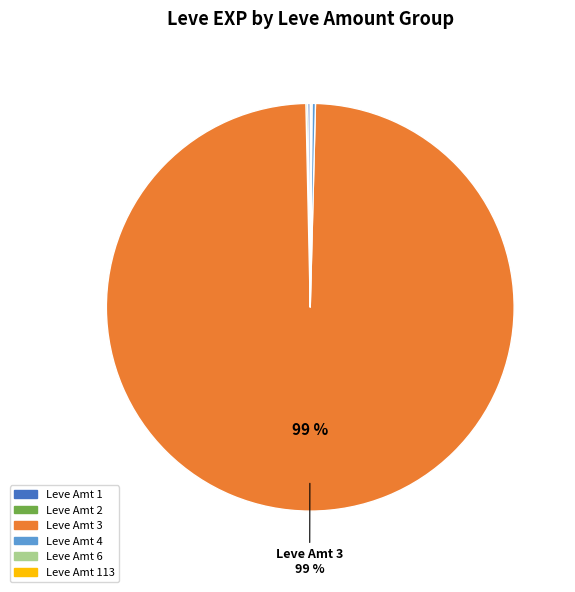

To the nearest percent, what is the average slice percentage?

17%